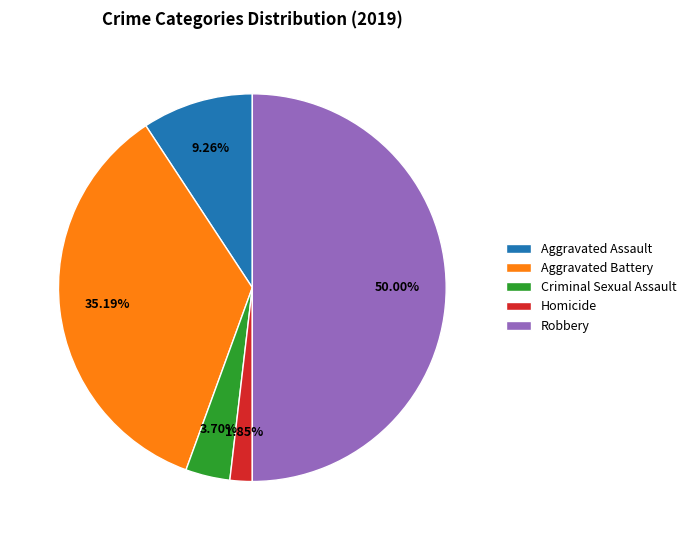

To the nearest percent, what is the difference between the largest and smallest slice percentages?

48%